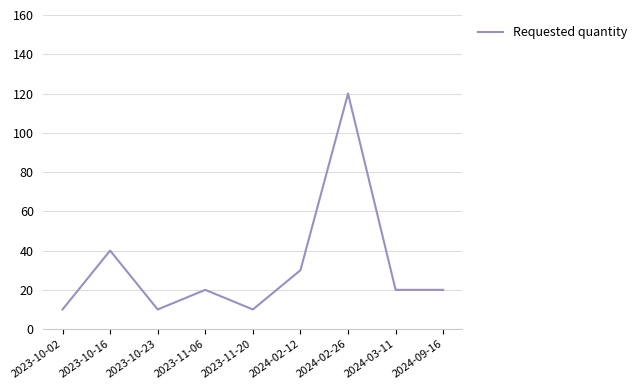

Reading left to right, what are all the values shown in this chart?

2023-10-02=10	2023-10-16=40	2023-10-23=10	2023-11-06=20	2023-11-20=10	2024-02-12=30	2024-02-26=120	2024-03-11=20	2024-09-16=20